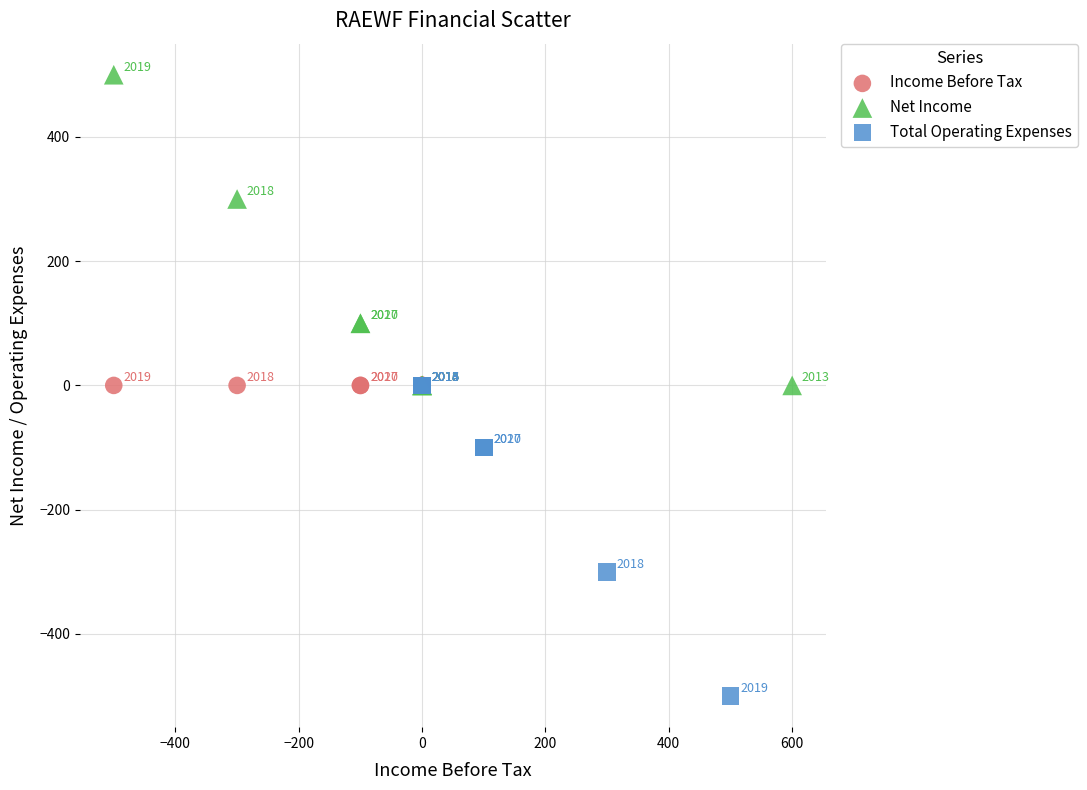

Which series reaches the maximum Y coordinate?

Net Income